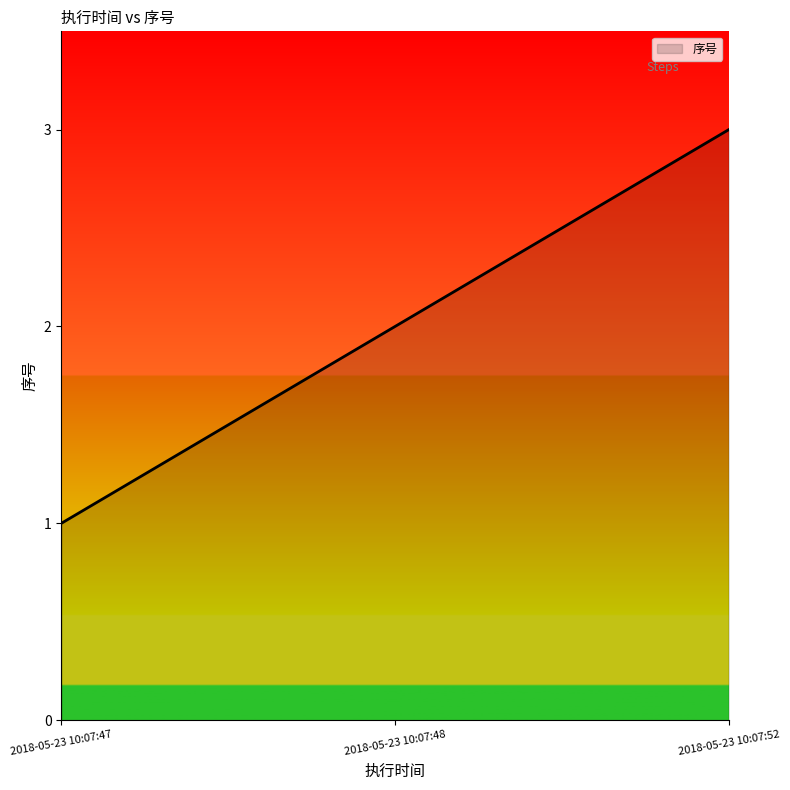

Reading left to right, extract all data points from this chart.

1	2	3